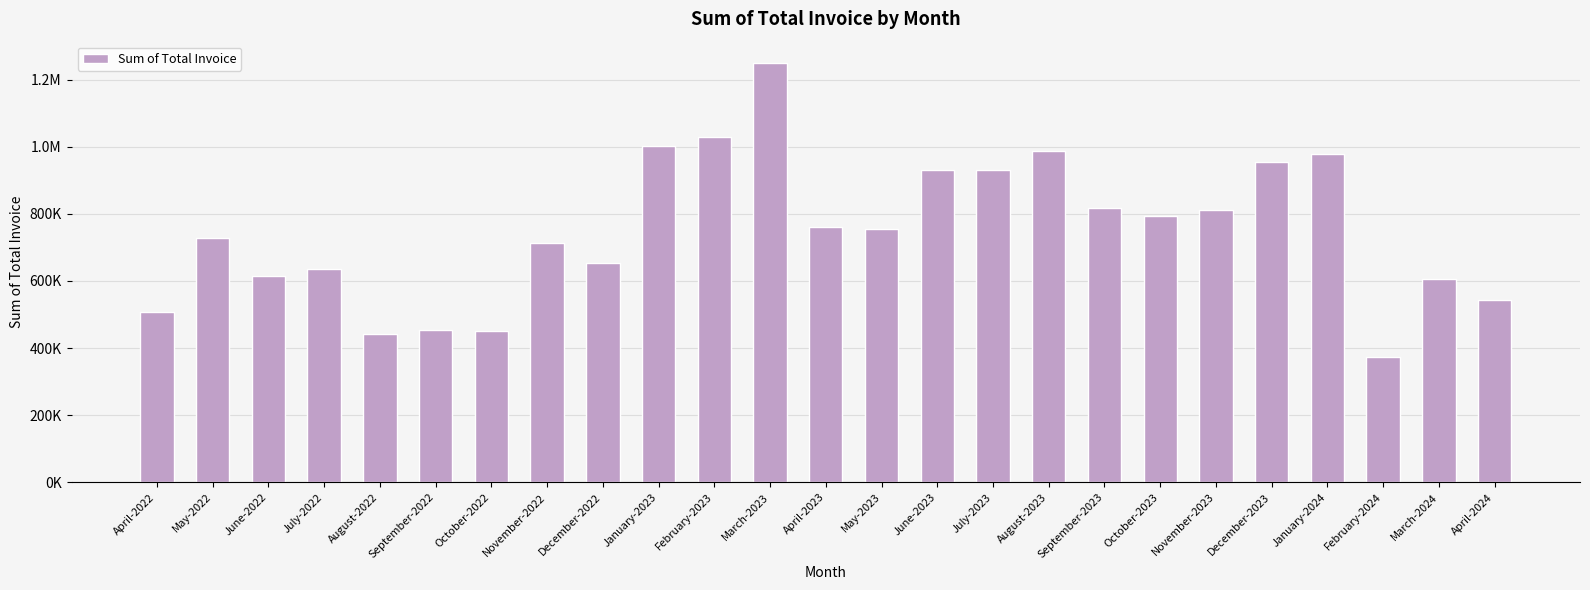

Does the chart contain any negative values?

No